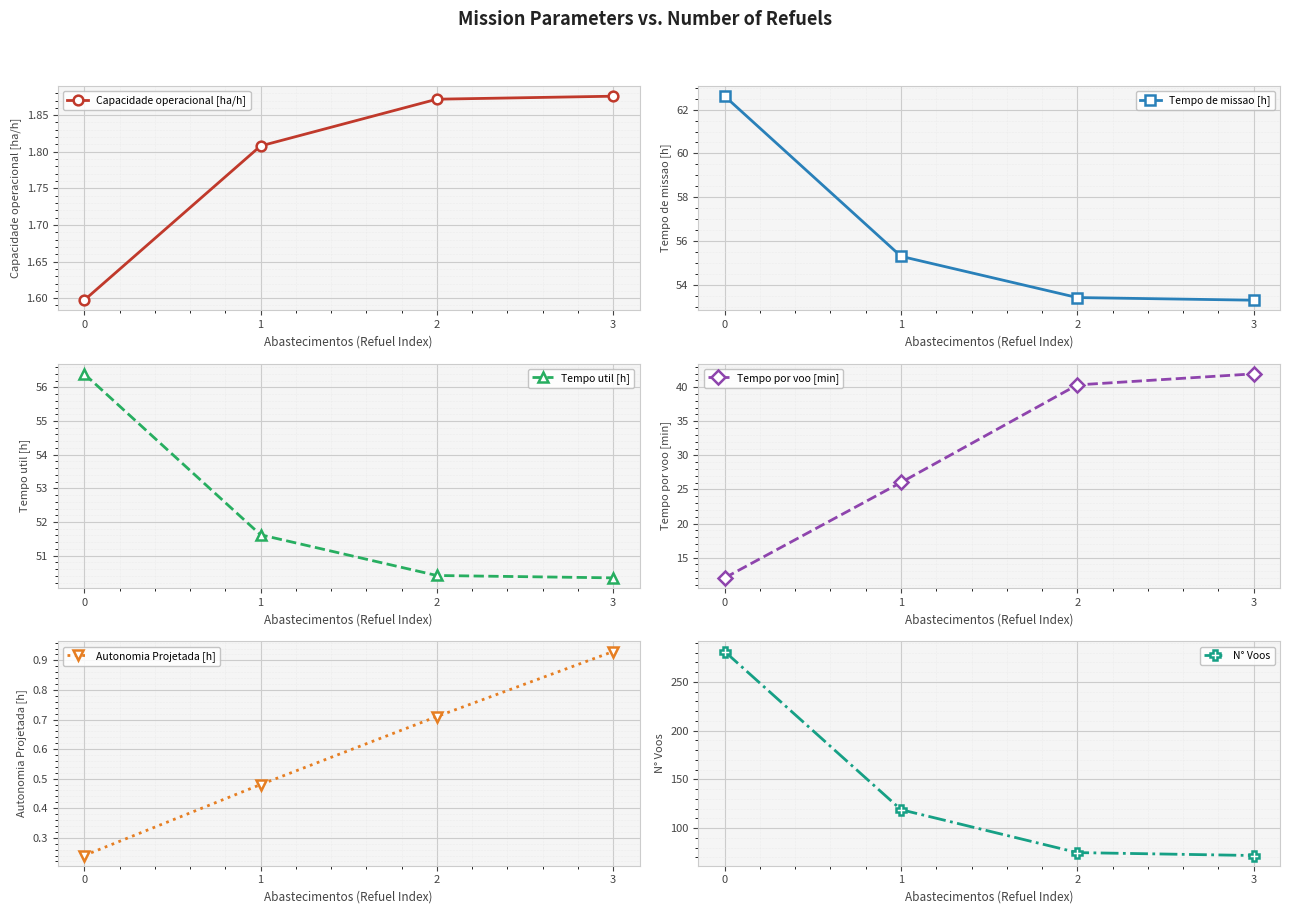

What is the sum of all Capacidade operacional [ha/h] values?

7.2